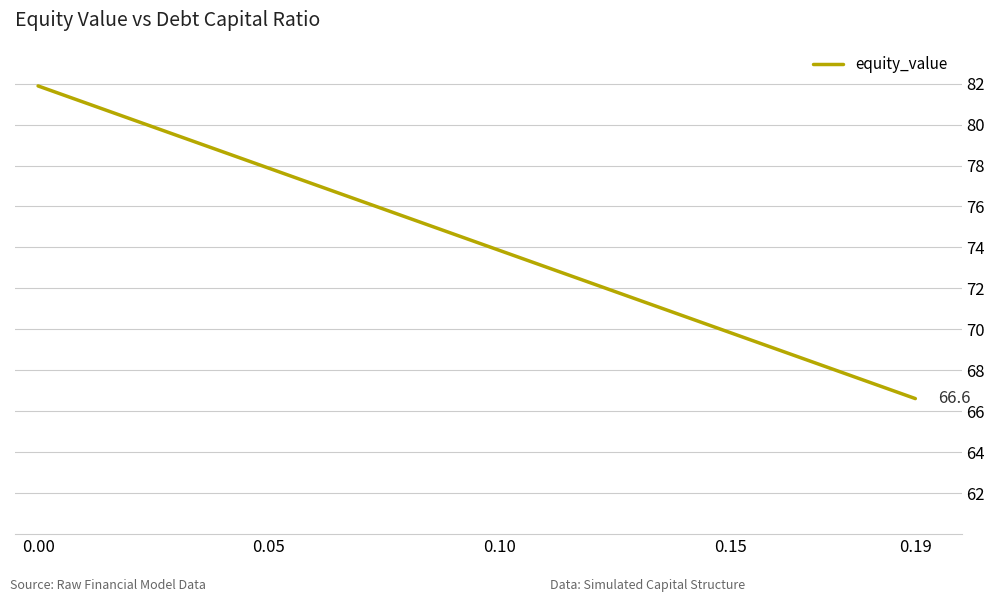

What is the maximum value shown in the chart?

81.9